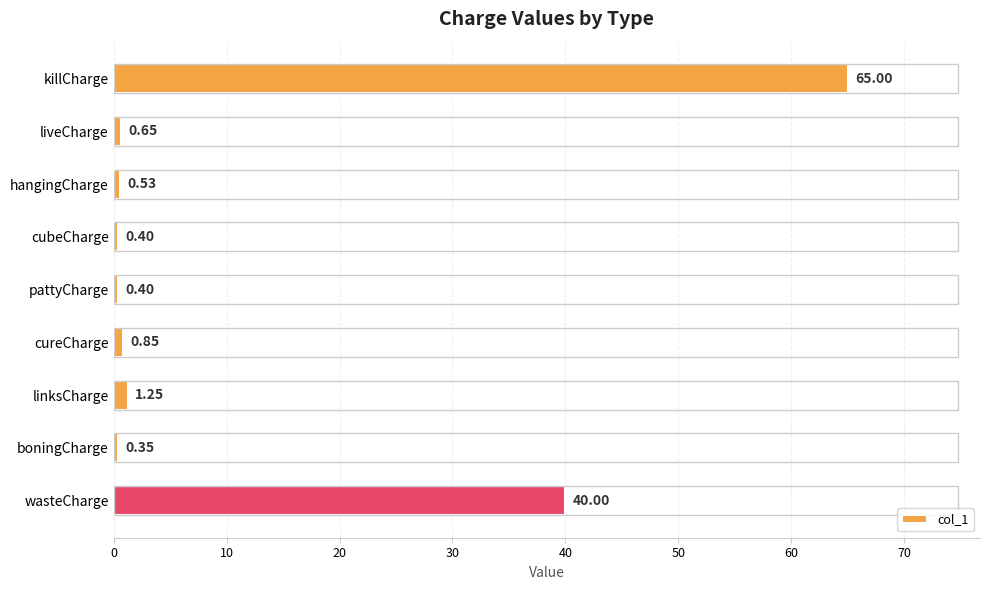

What is the sum of all values?

109.4